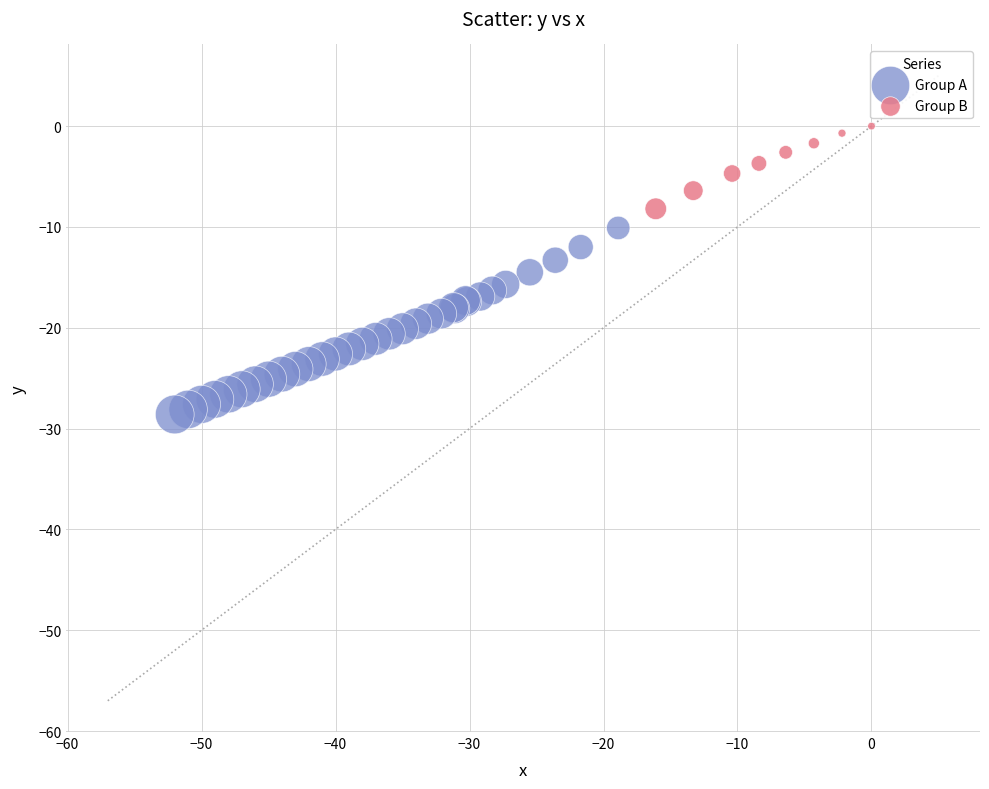

Which series reaches the maximum Y coordinate?

Group B